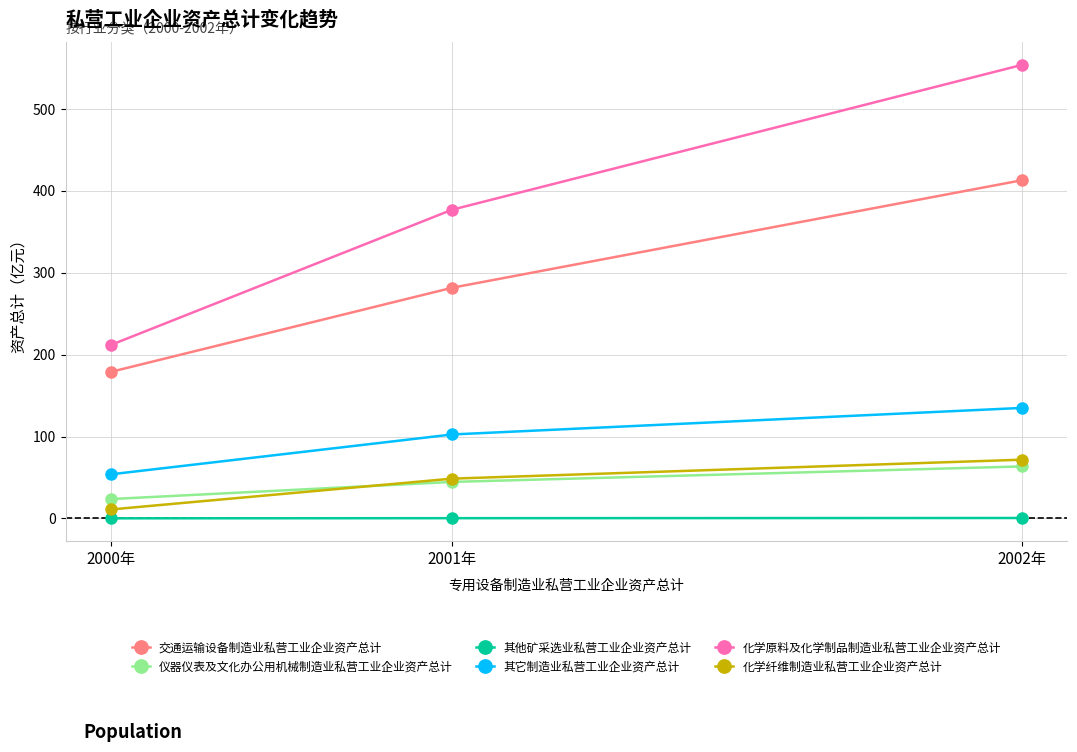

What is the minimum value for 其它制造业私营工业企业资产总计?

53.9